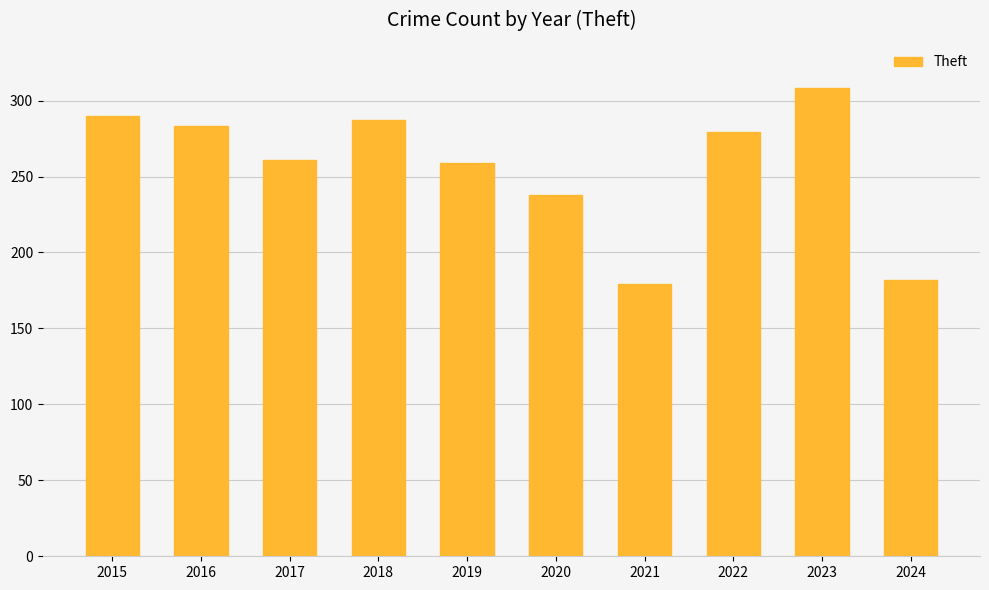

Where is the data nearest to the value 243?

2020